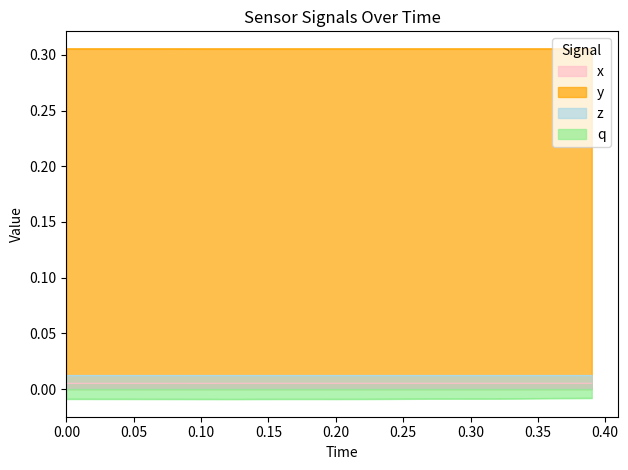

What is the highest value of the y series?

0.3